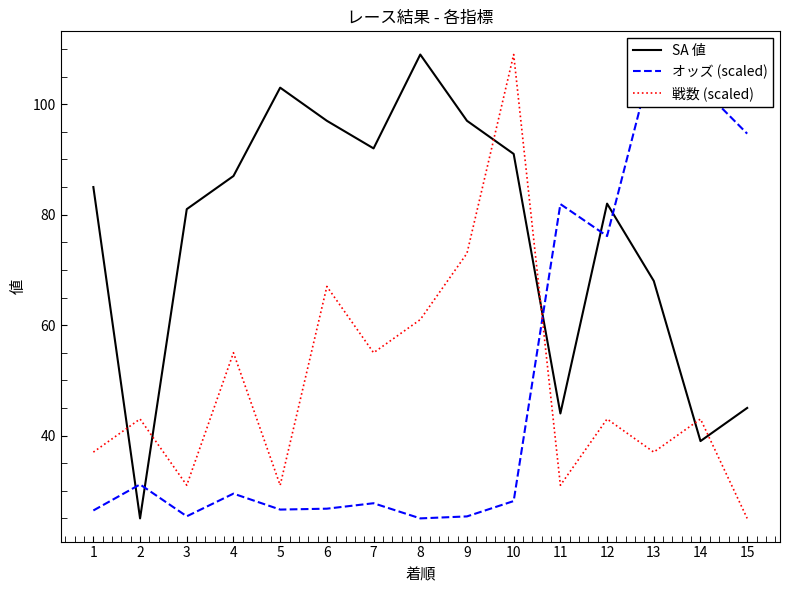

Which label corresponds to the largest value in the chart?

8